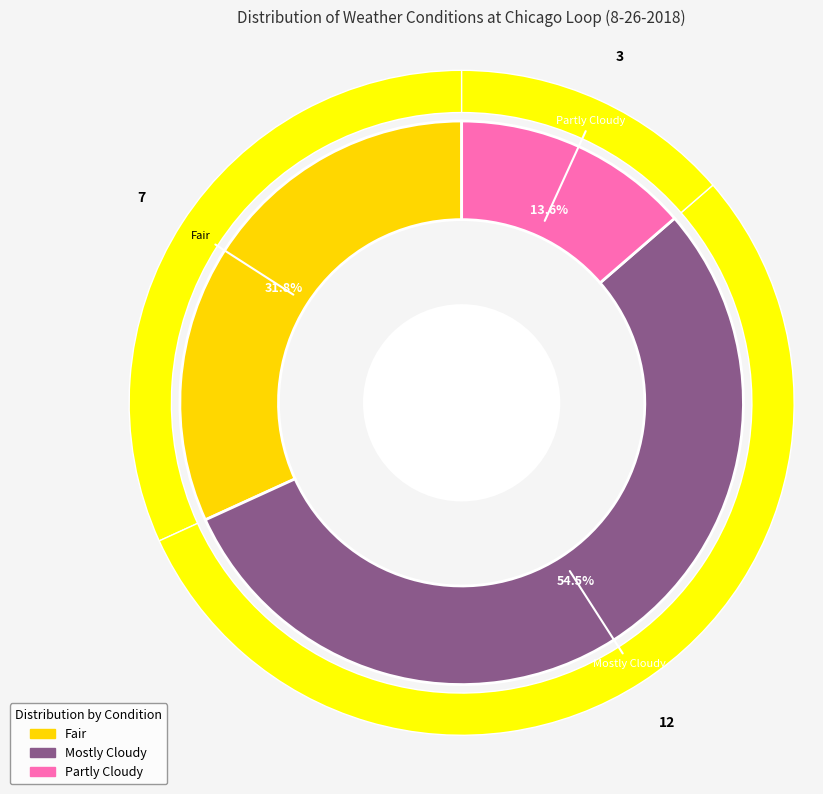

To the nearest percent, what is the difference between the Partly Cloudy and Fair slice percentages?

18%